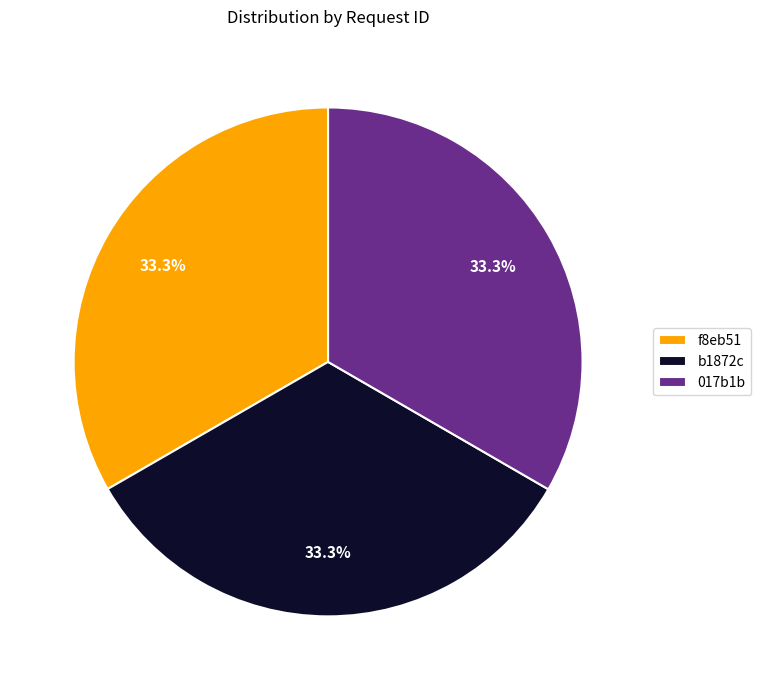

How many segments does this pie chart have?

3